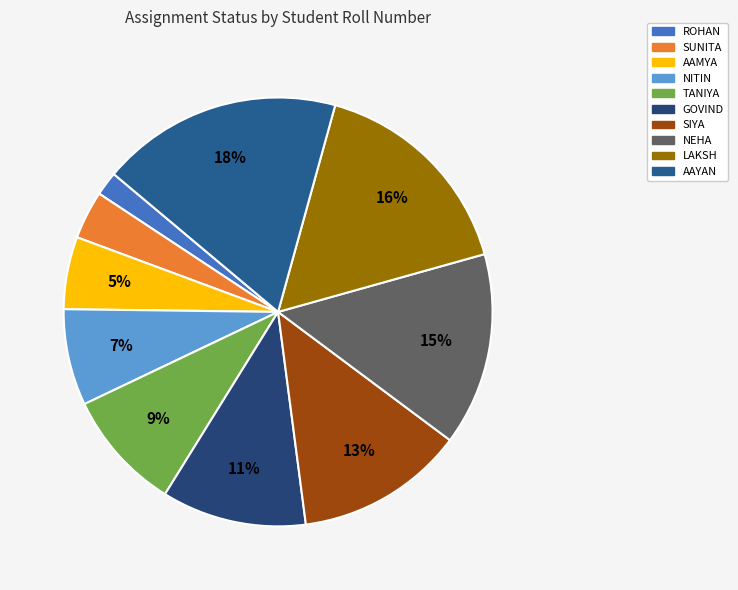

To the nearest percent, what percentage of the pie is ROHAN?

2%